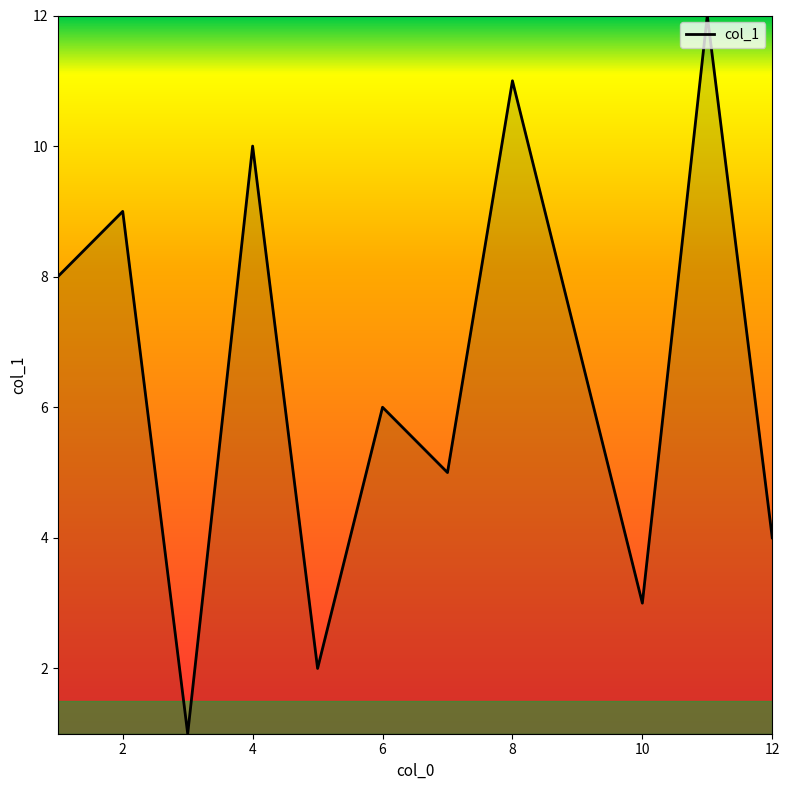

What is the difference between the maximum and minimum values?

11